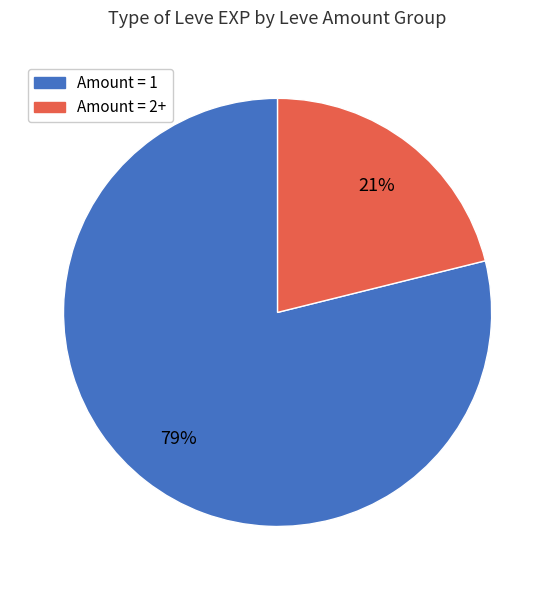

Does any single category account for the majority?

Yes